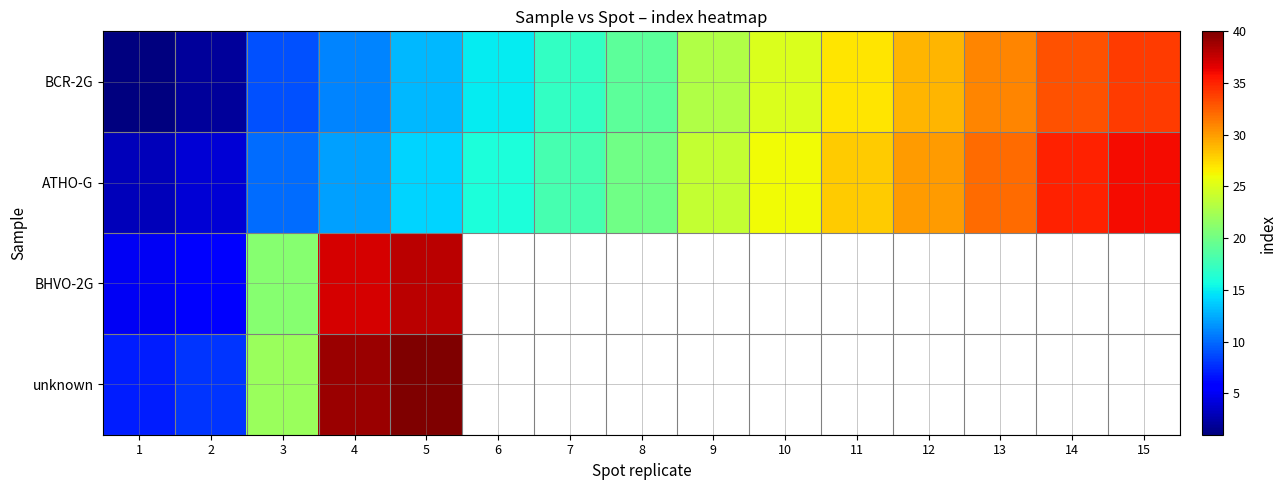

The BCR-2G series shows 49.8 at 14. True or false?

False